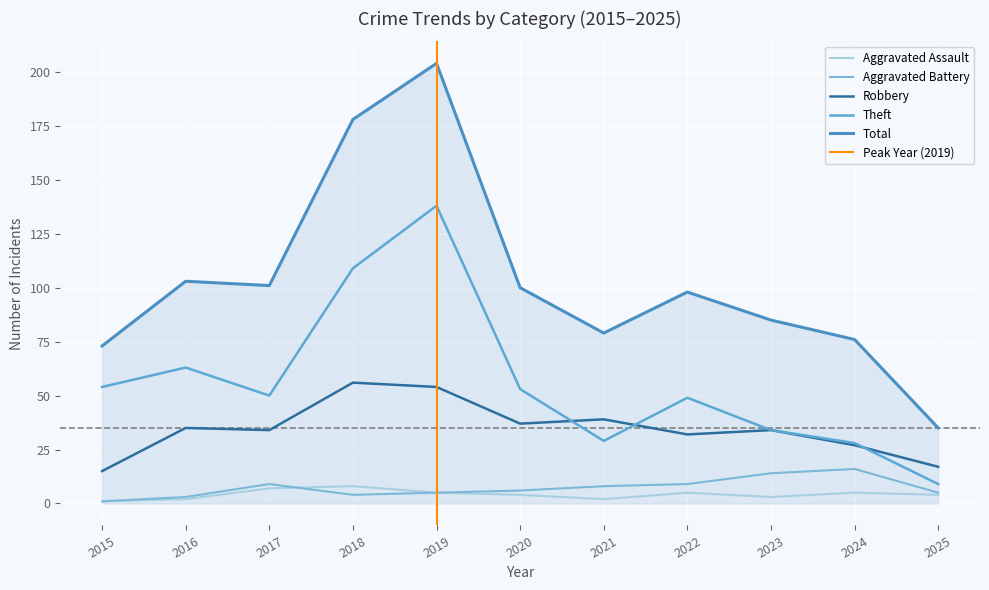

What is the average value of the Aggravated Battery series?

7